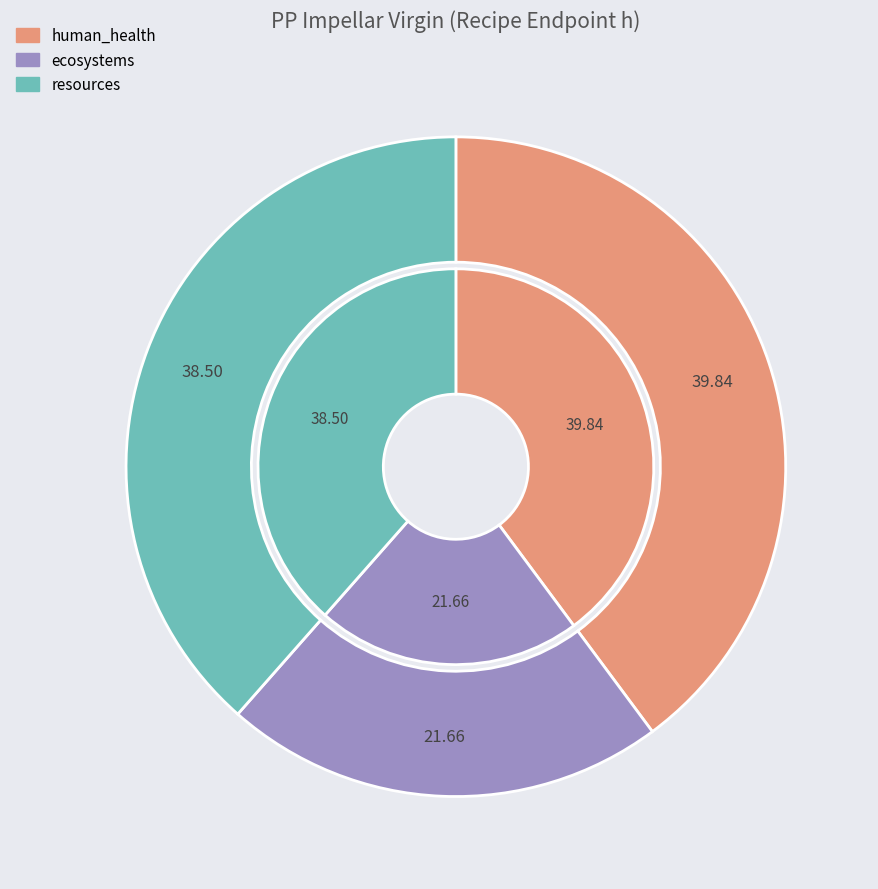

Count the number of slices in the pie.

3